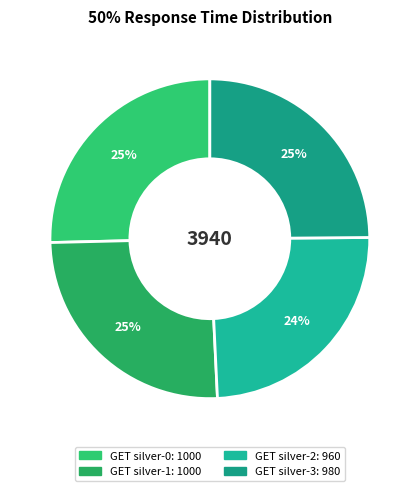

Does any single category account for the majority?

No